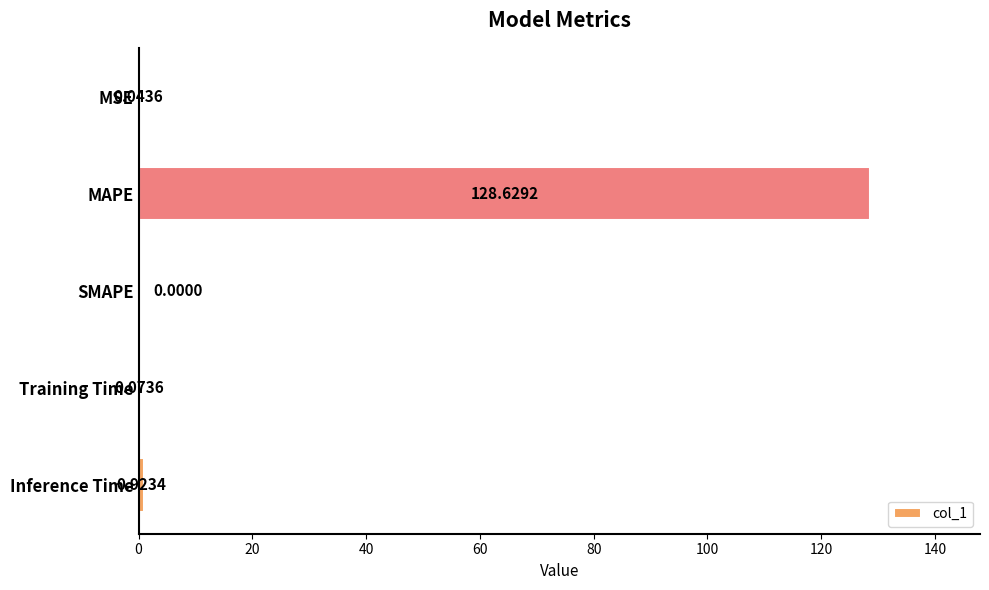

What is the sum of all values?

129.7